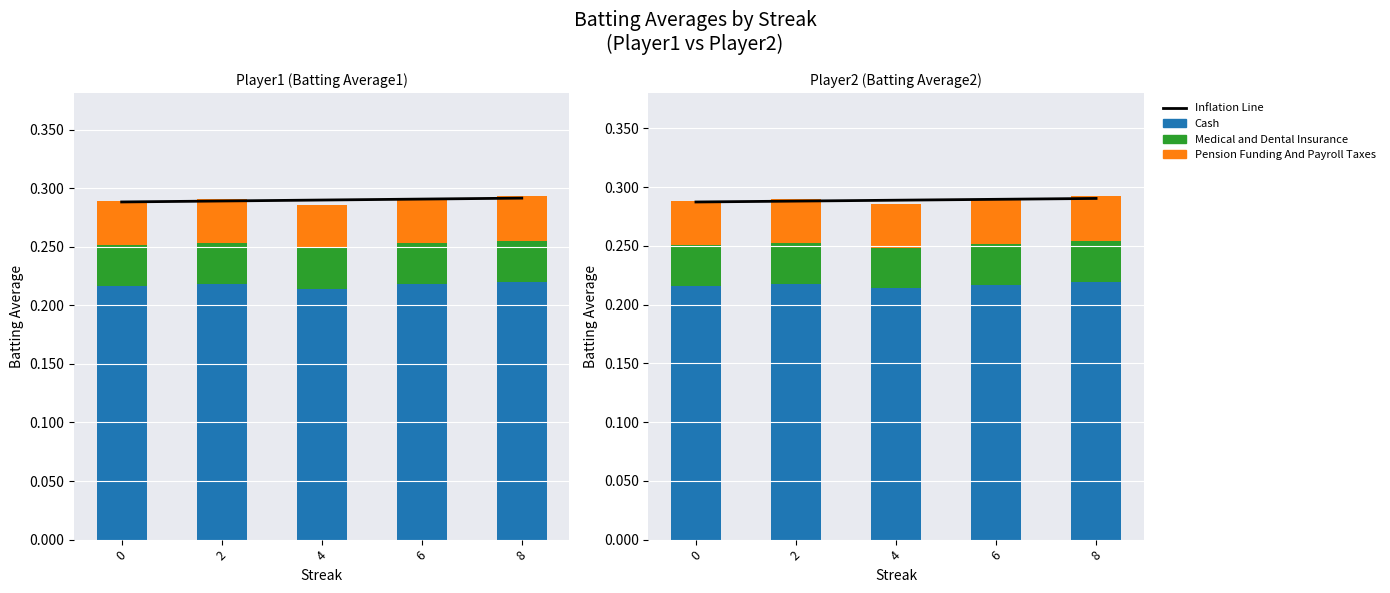

What is the spread (max minus min) of values at 2?

0.3